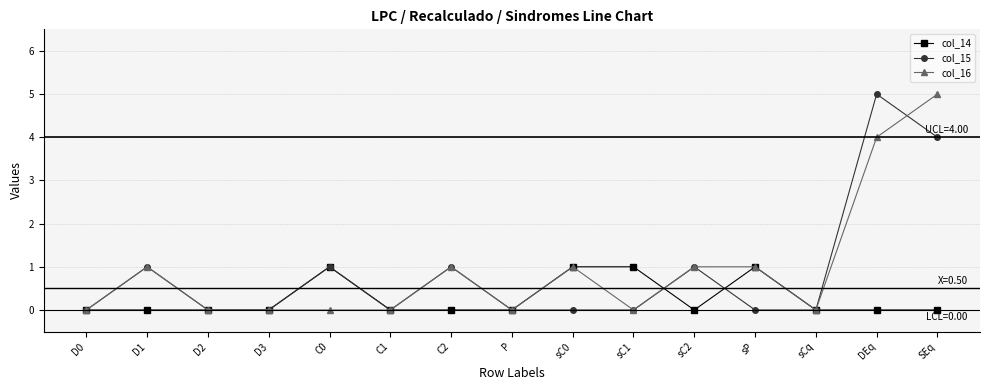

True or false: col_15 and col_16 cross at least once.

True